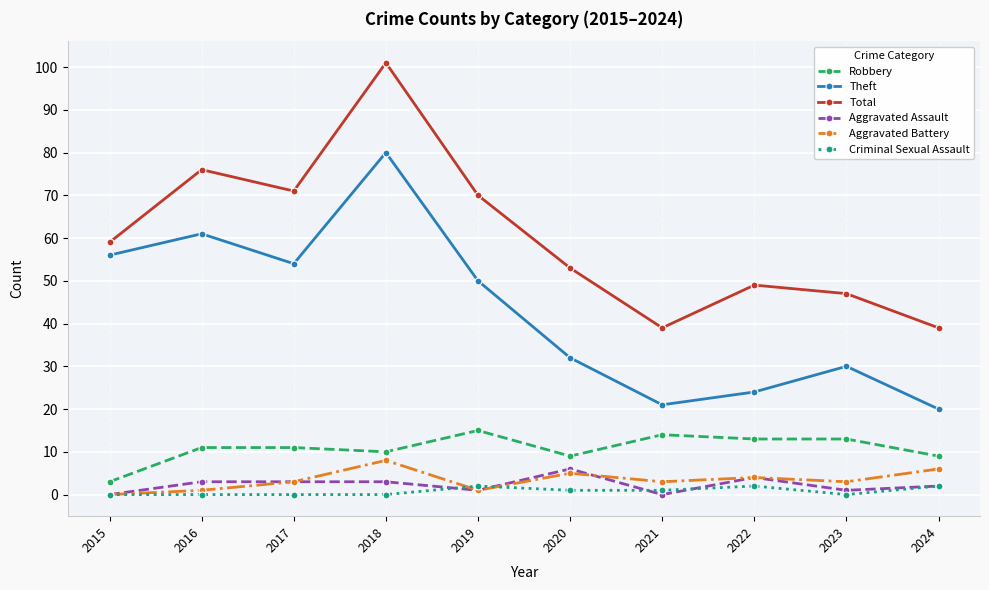

Which series has the largest range (max minus min)?

Total